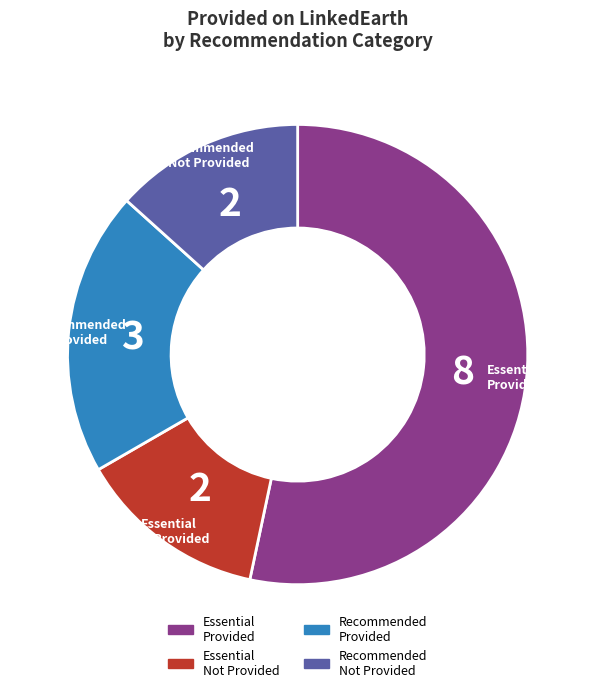

Is there any slice that represents more than half of the pie?

Yes